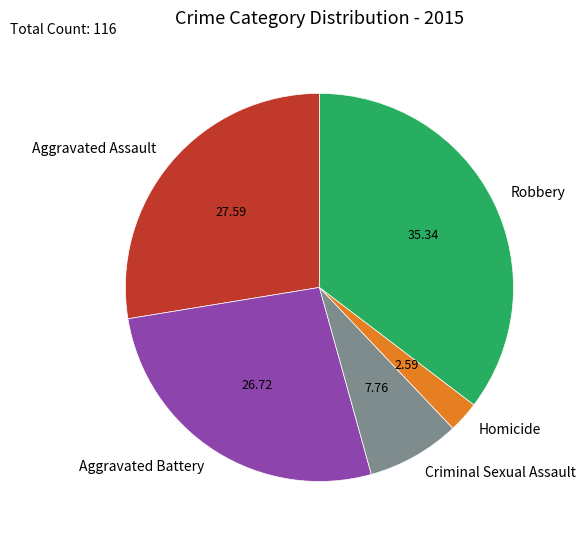

Which has a higher value, Aggravated Battery or Robbery?

Robbery